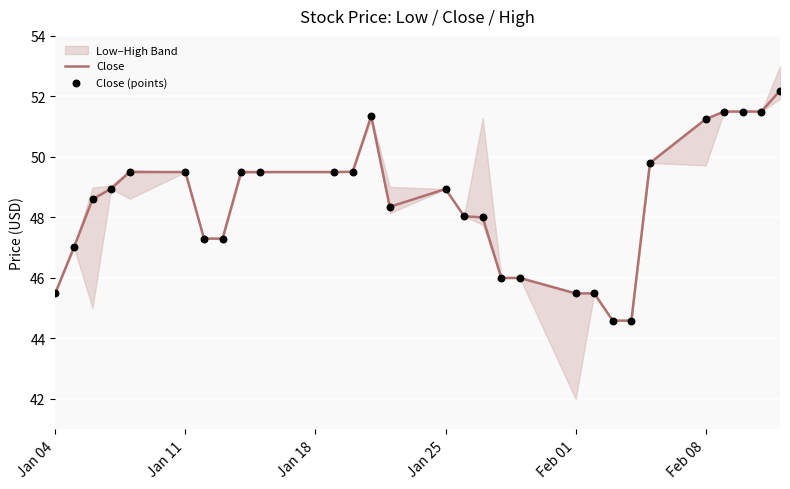

The value of Close at Feb 08 is 51.2. True or false?

True